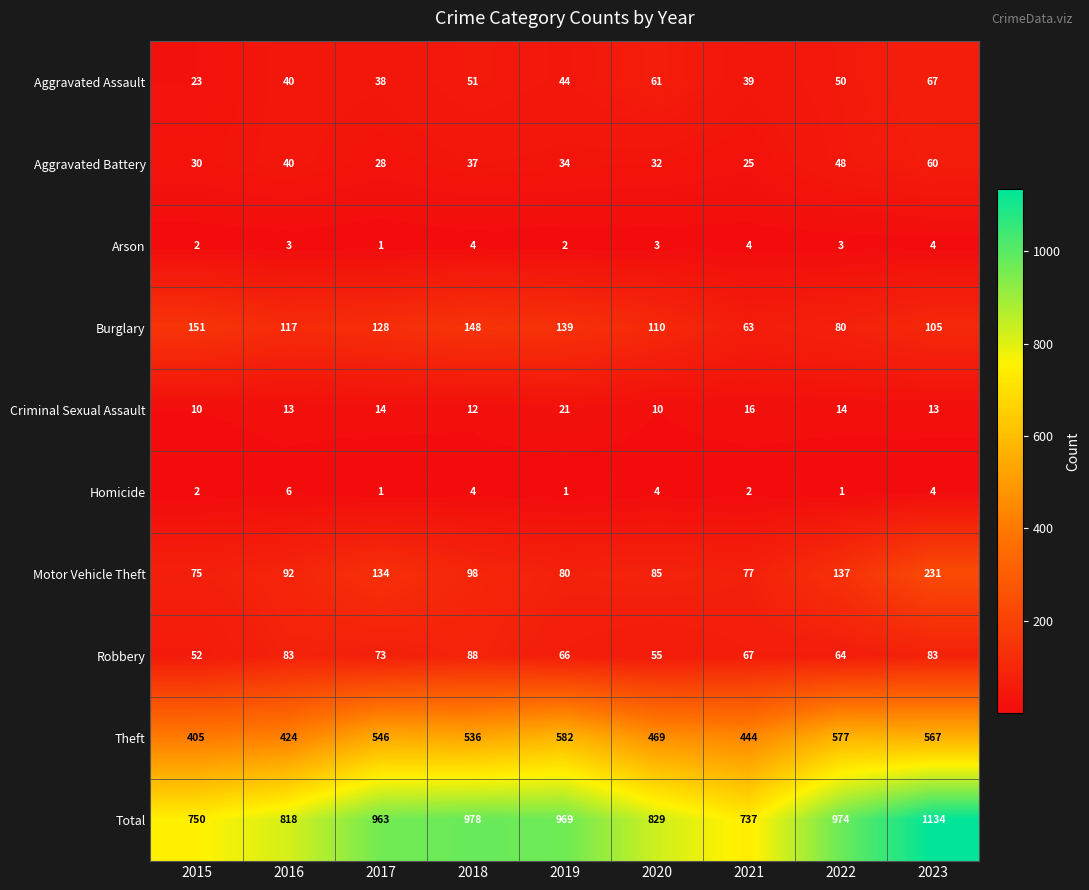

What is the total value across all series at 2019?

1938